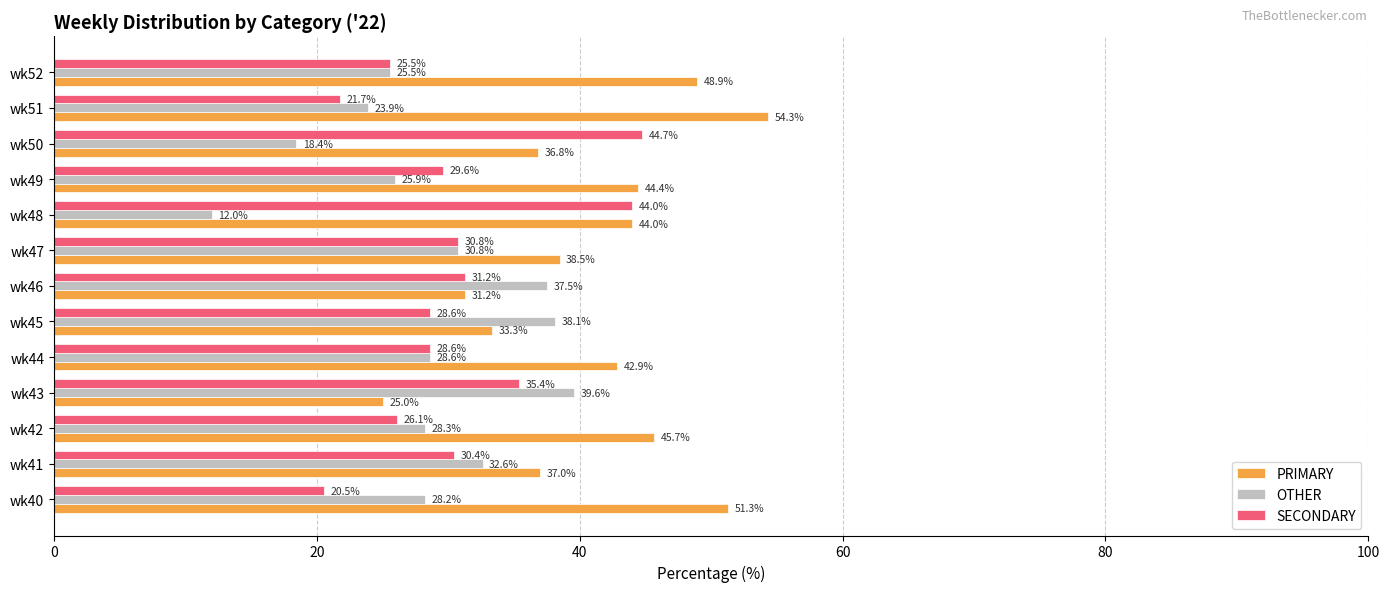

List the labels in order of OTHER value, smallest first.

wk48, wk50, wk51, wk52, wk49, wk40, wk42, wk44, wk47, wk41, wk46, wk45, wk43